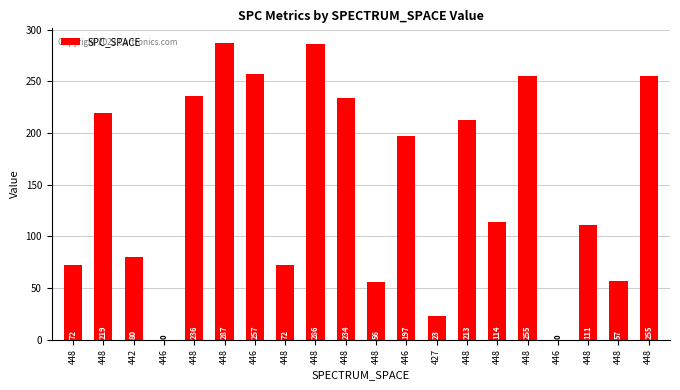

How many positive values are there?

18